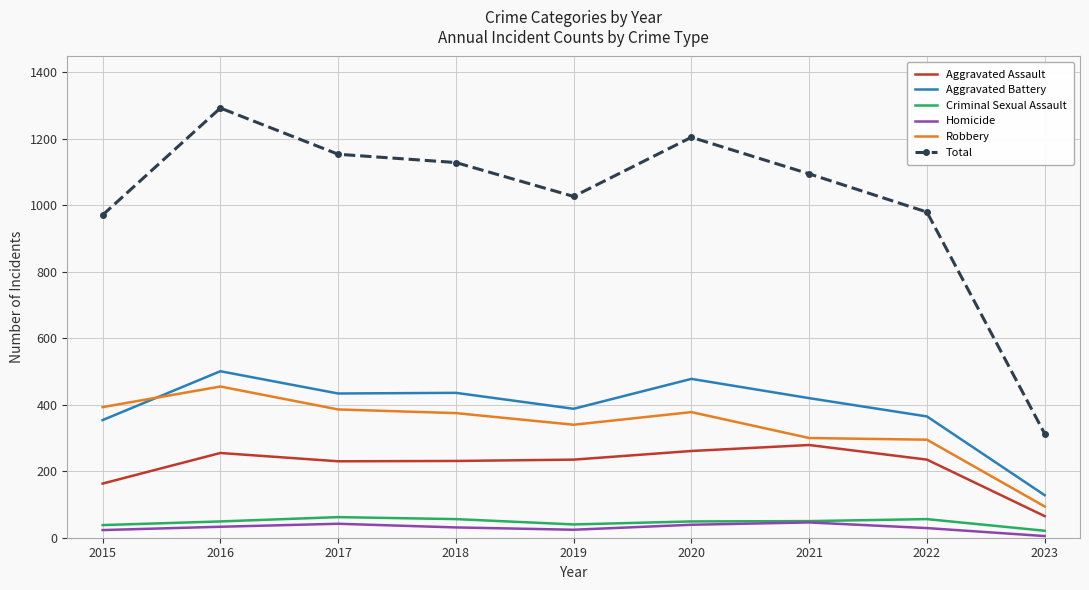

True or false: Aggravated Battery has a value of 128 at 2023.

True